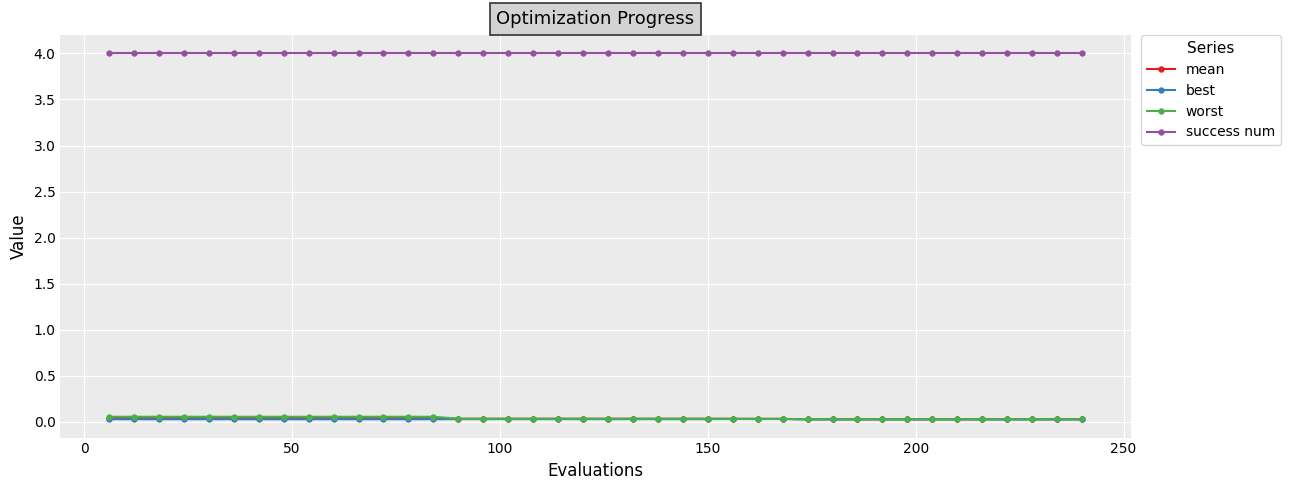

Which series has the largest total across all categories?

success num